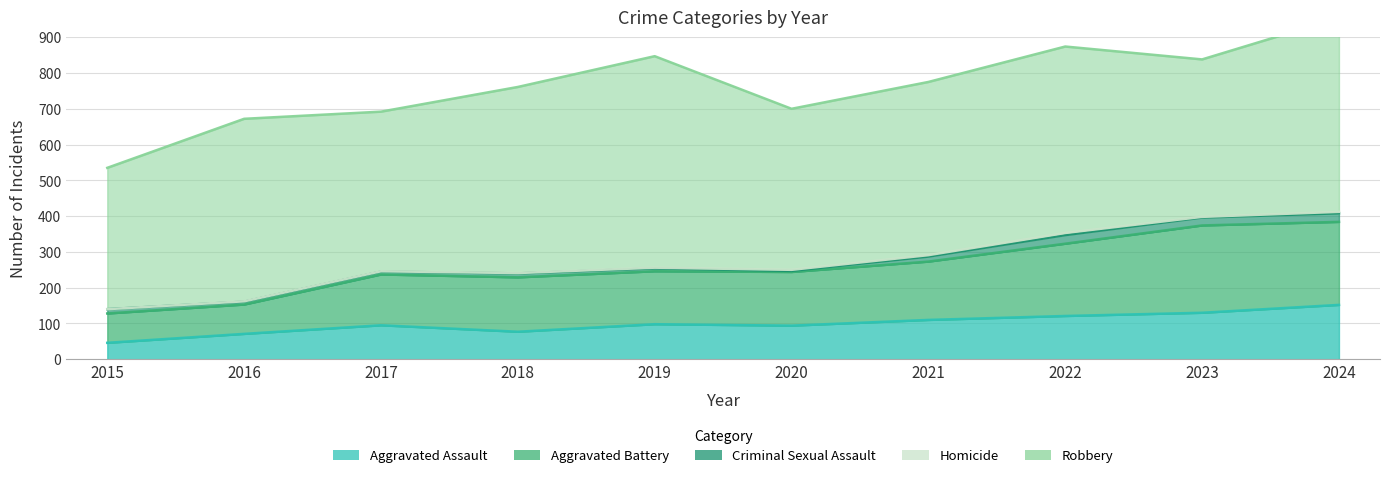

Which series has the largest total across all categories?

Robbery